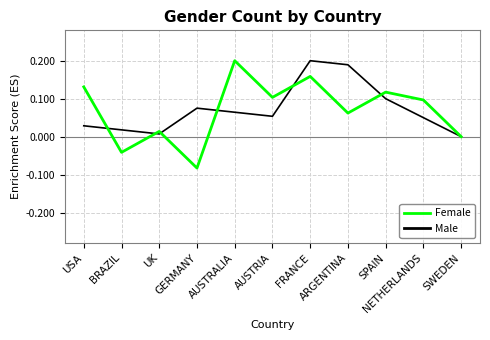

Which series has the largest range (max minus min)?

Female